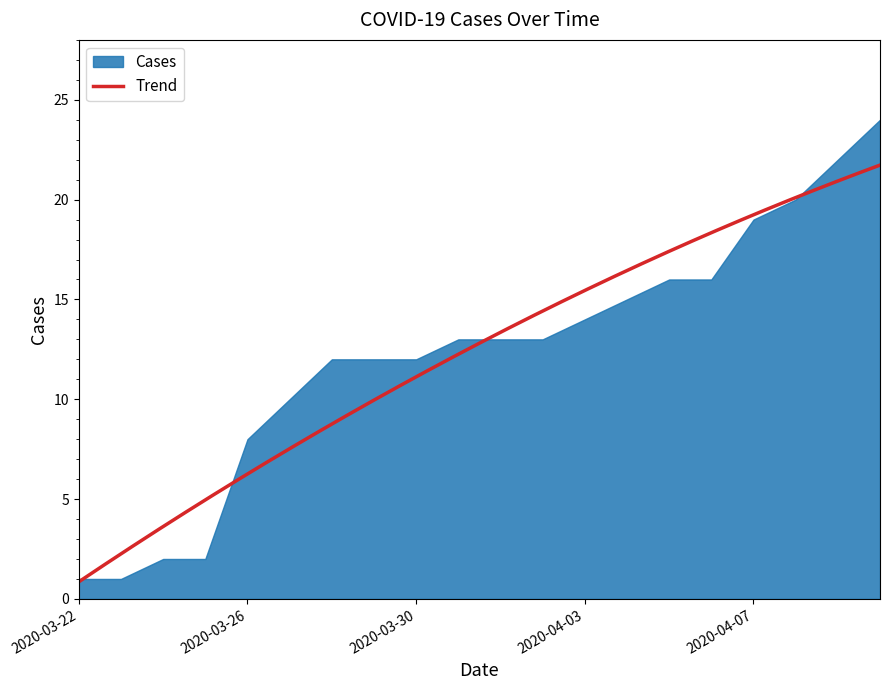

List the labels in order of value, largest first.

2020-04-10, 2020-04-09, 2020-04-08, 2020-04-07, 2020-04-05, 2020-04-06, 2020-04-04, 2020-04-03, 2020-03-31, 2020-04-01, 2020-04-02, 2020-03-28, 2020-03-29, 2020-03-30, 2020-03-27, 2020-03-26, 2020-03-24, 2020-03-25, 2020-03-22, 2020-03-23